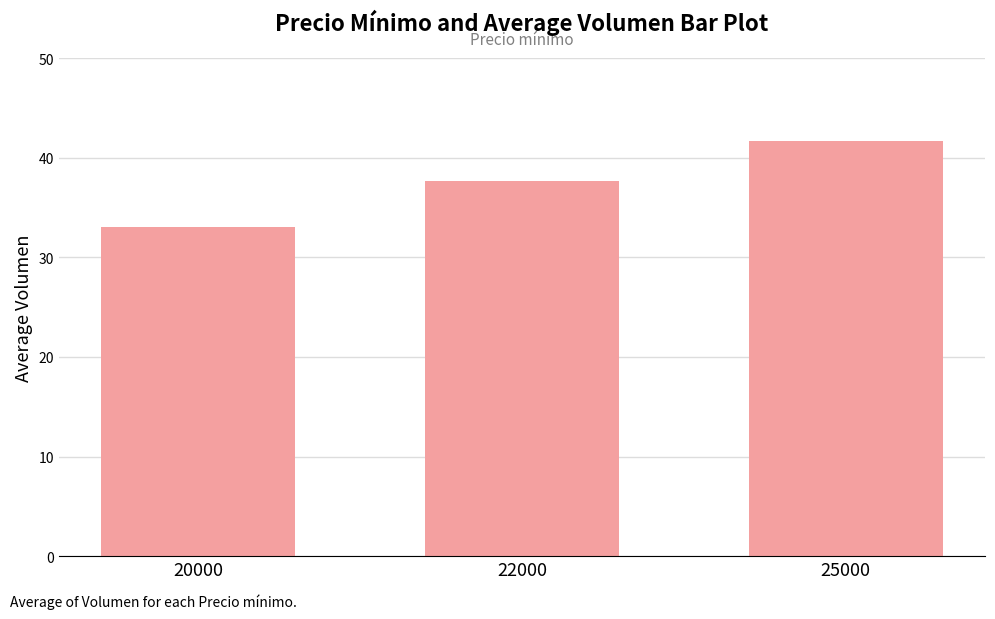

Rank the categories by value from highest to lowest.

25000, 22000, 20000